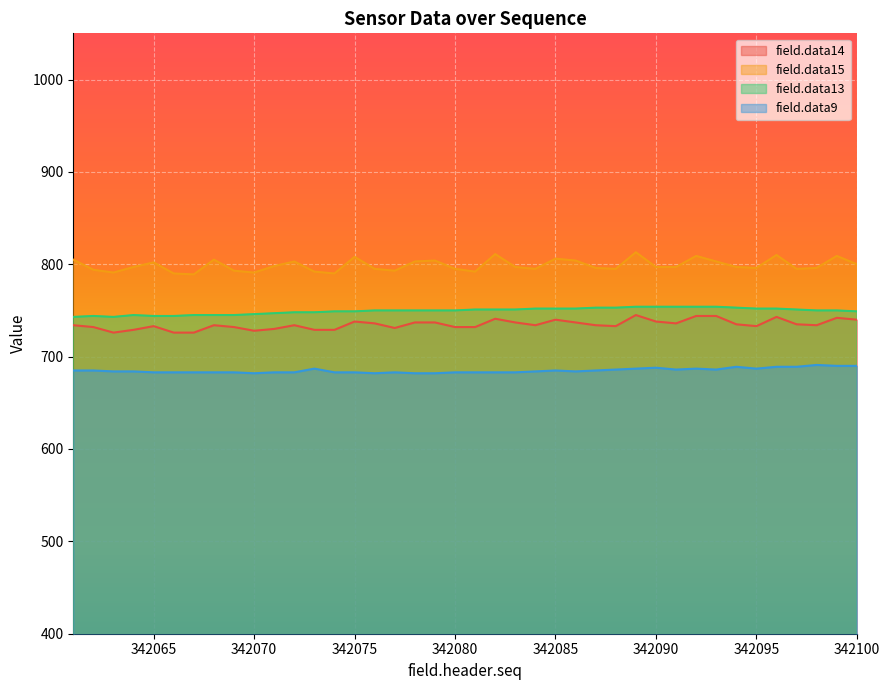

What is the difference between the highest and lowest values at 342067?

106